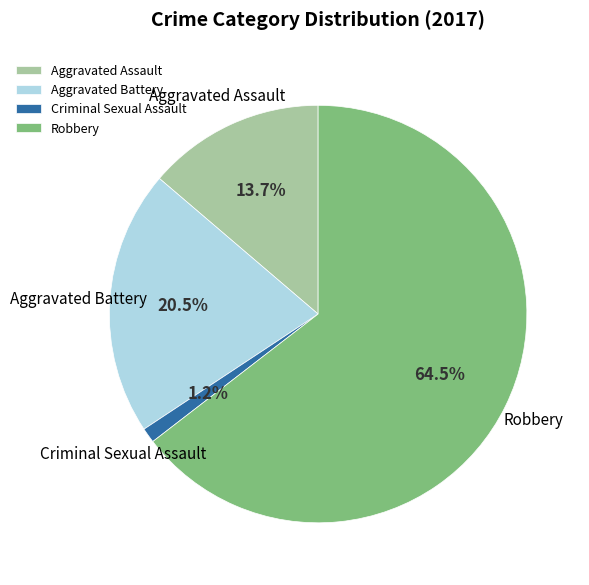

Does any single category account for the majority?

Yes